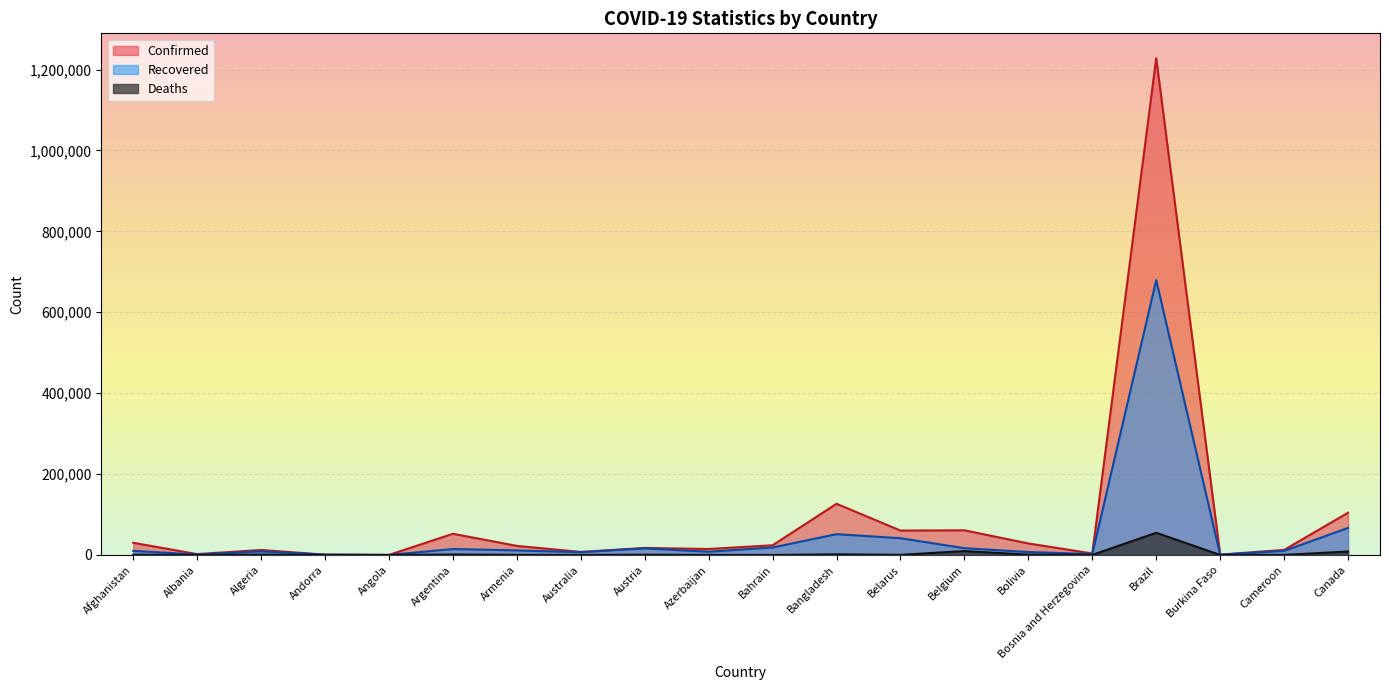

Does the chart display data point markers on the line(s)?

No